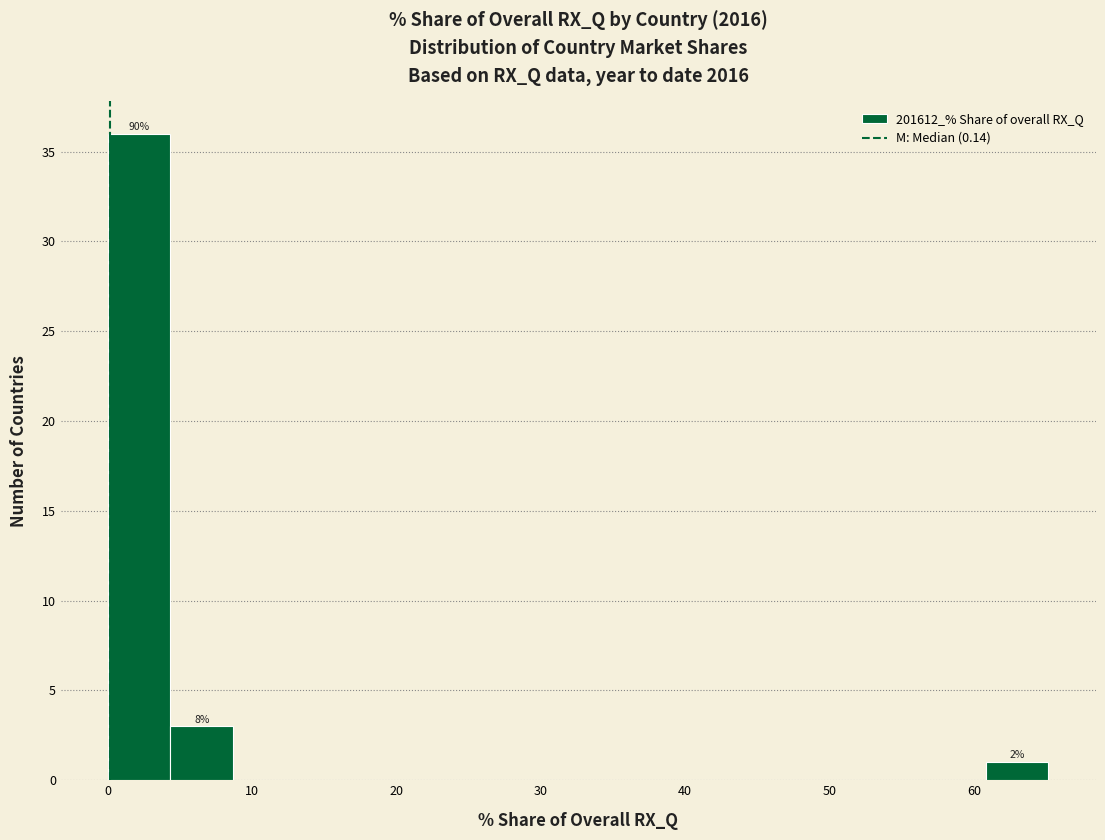

Which range on the x-axis has the tallest bar?

0 to 4